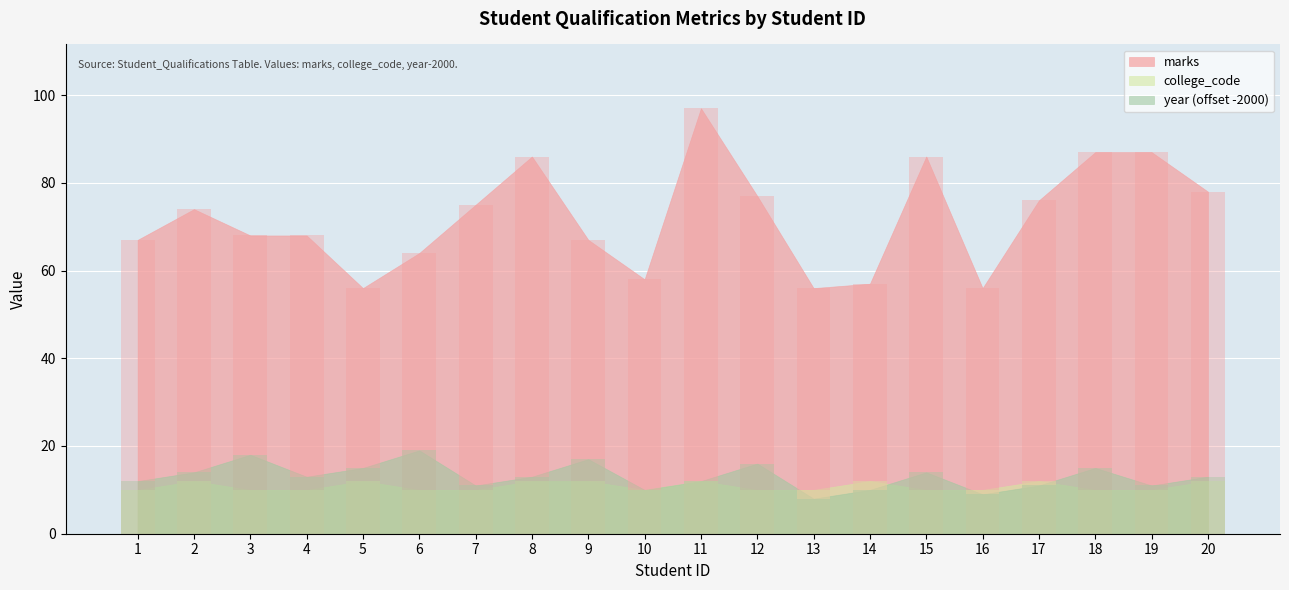

How many bars are there in each group?

3